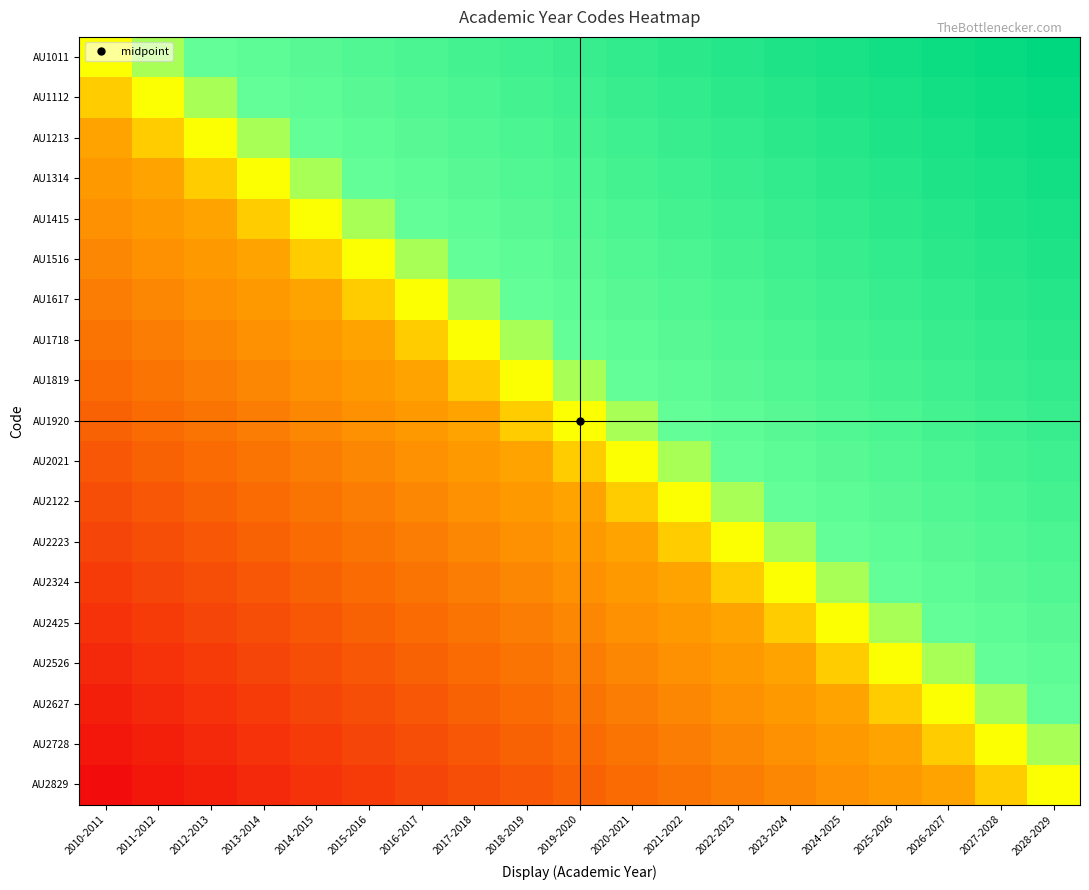

What is the total value across all series at 2016-2017?

-3.2